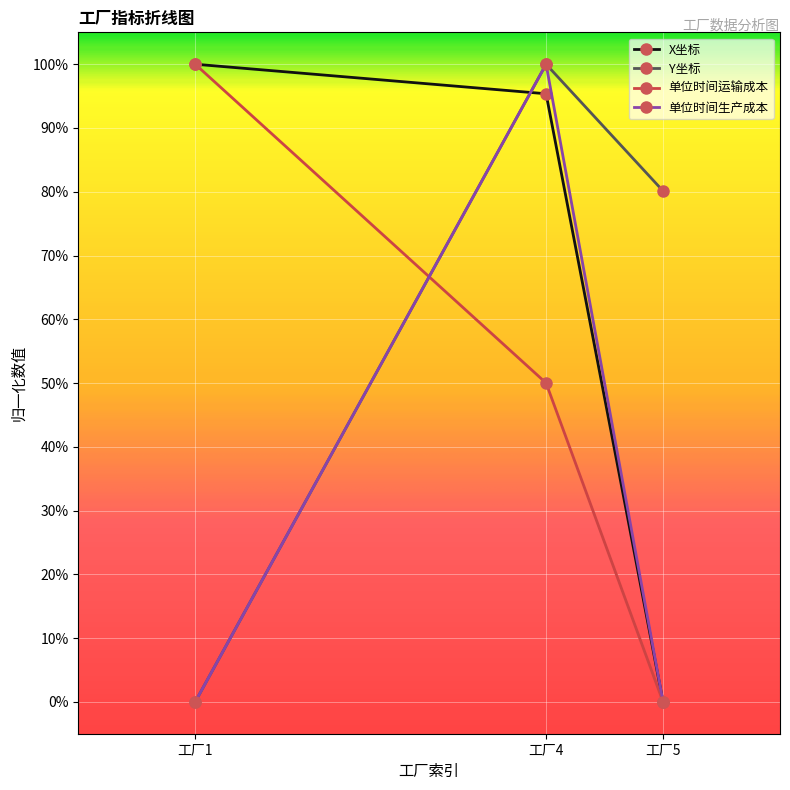

What are all the series names shown in the legend?

X坐标, Y坐标, 单位时间运输成本, 单位时间生产成本